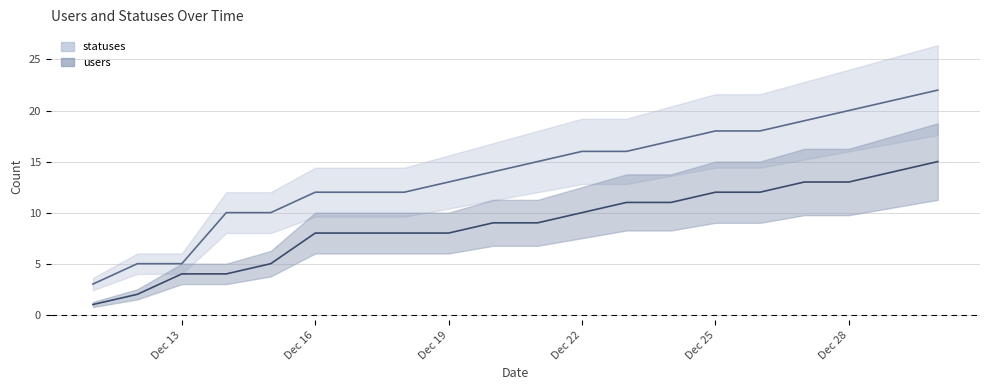

True or false: users and statuses cross at least once.

False